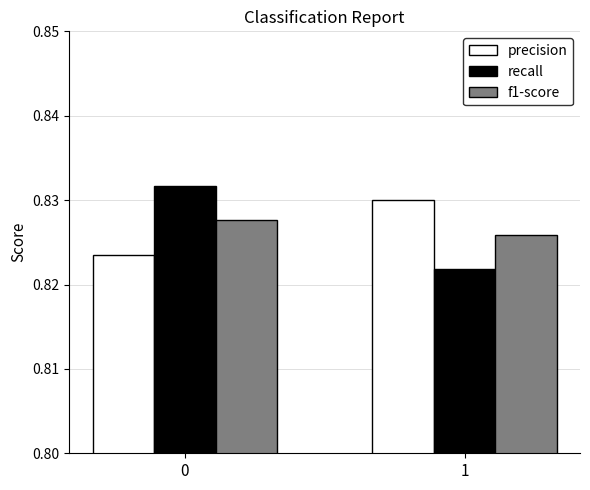

What is the sum of all f1-score values?

1.7